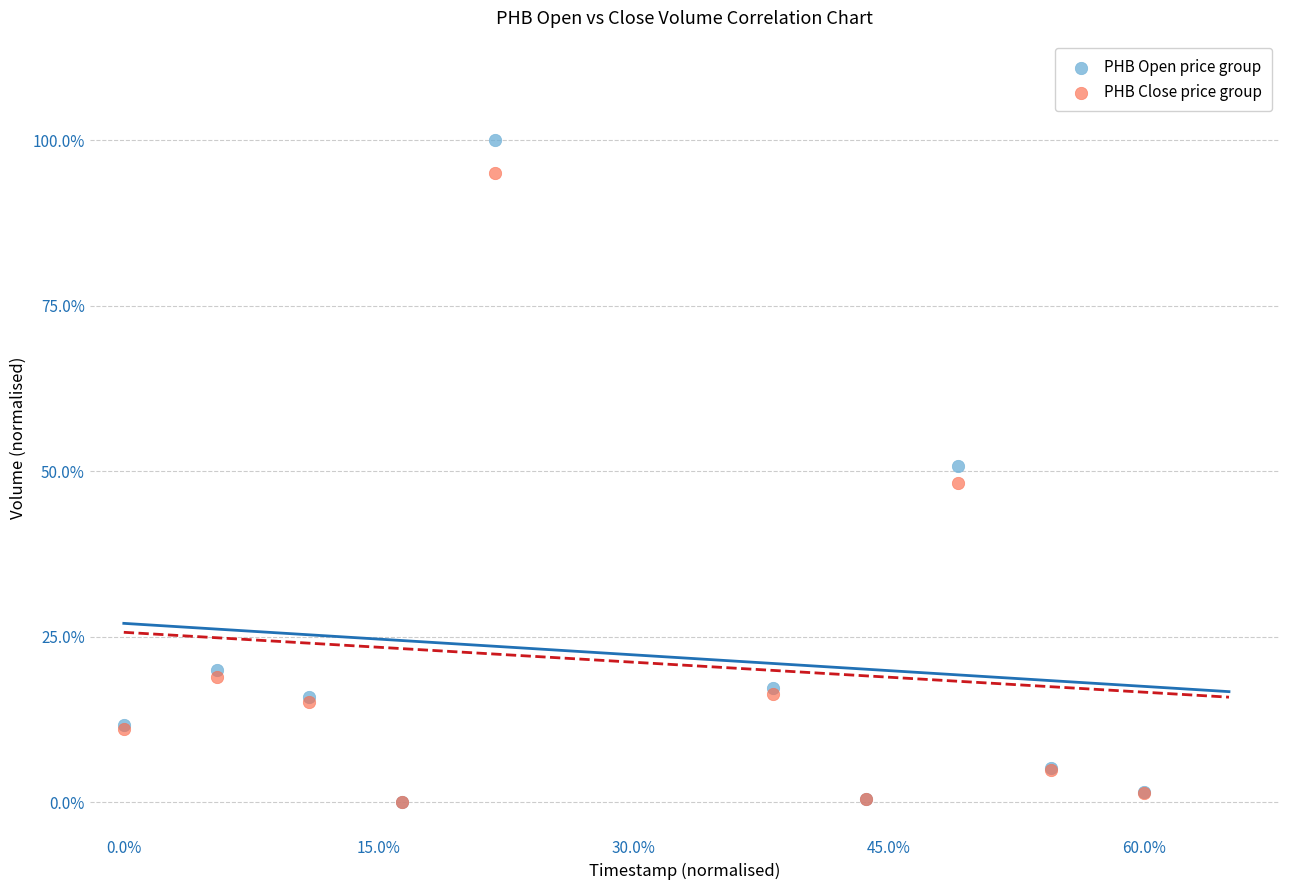

Which series has the widest spread of Y values?

PHB Open price group